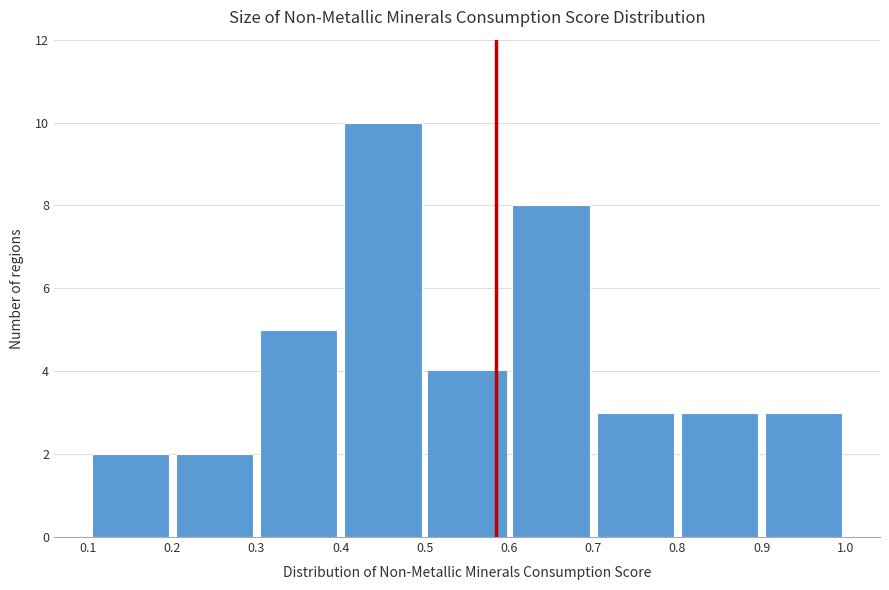

How tall is the bar that spans 0.8 to 0.9 on the x-axis? The values are not printed on the chart, so give them approximately, as read against the axis.

3